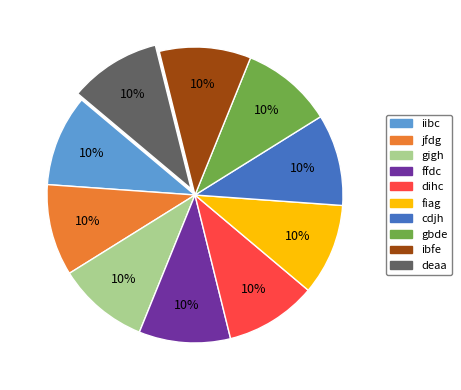

What is the ratio of the value at iibc to the value at dihc?

1.0